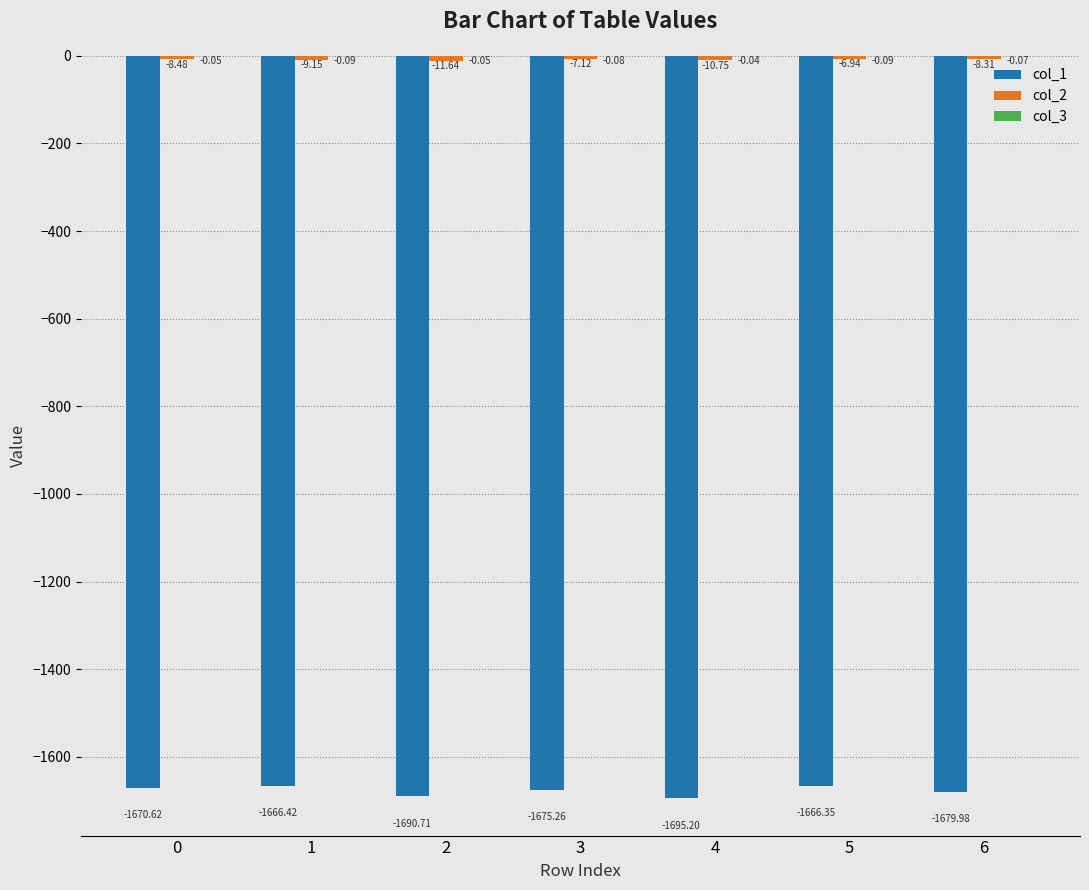

Which series changed the most between 1 and 6?

col_1